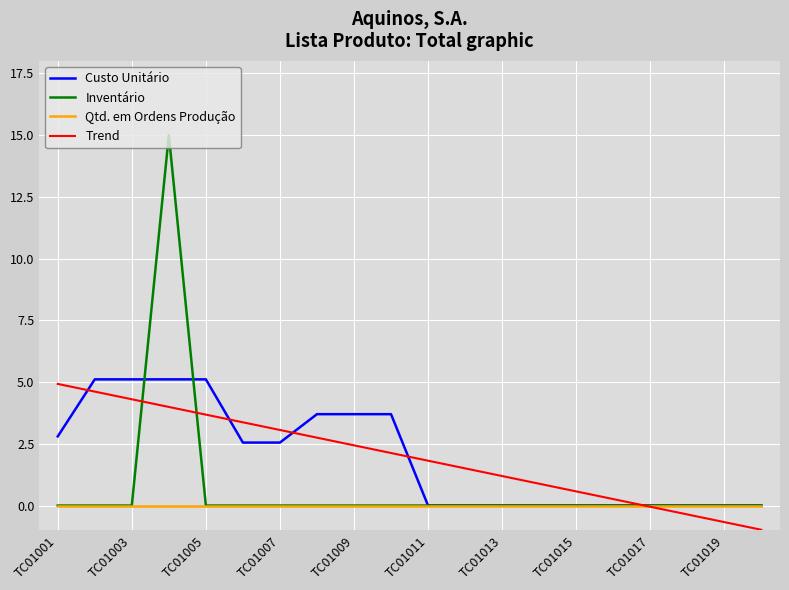

True or false: Trend and Inventário cross at least once.

True